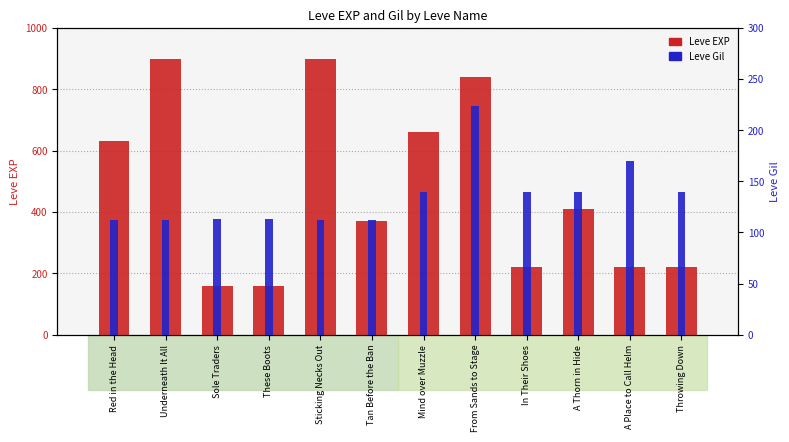

What are all the series names shown in the legend?

Leve EXP, Leve Gil